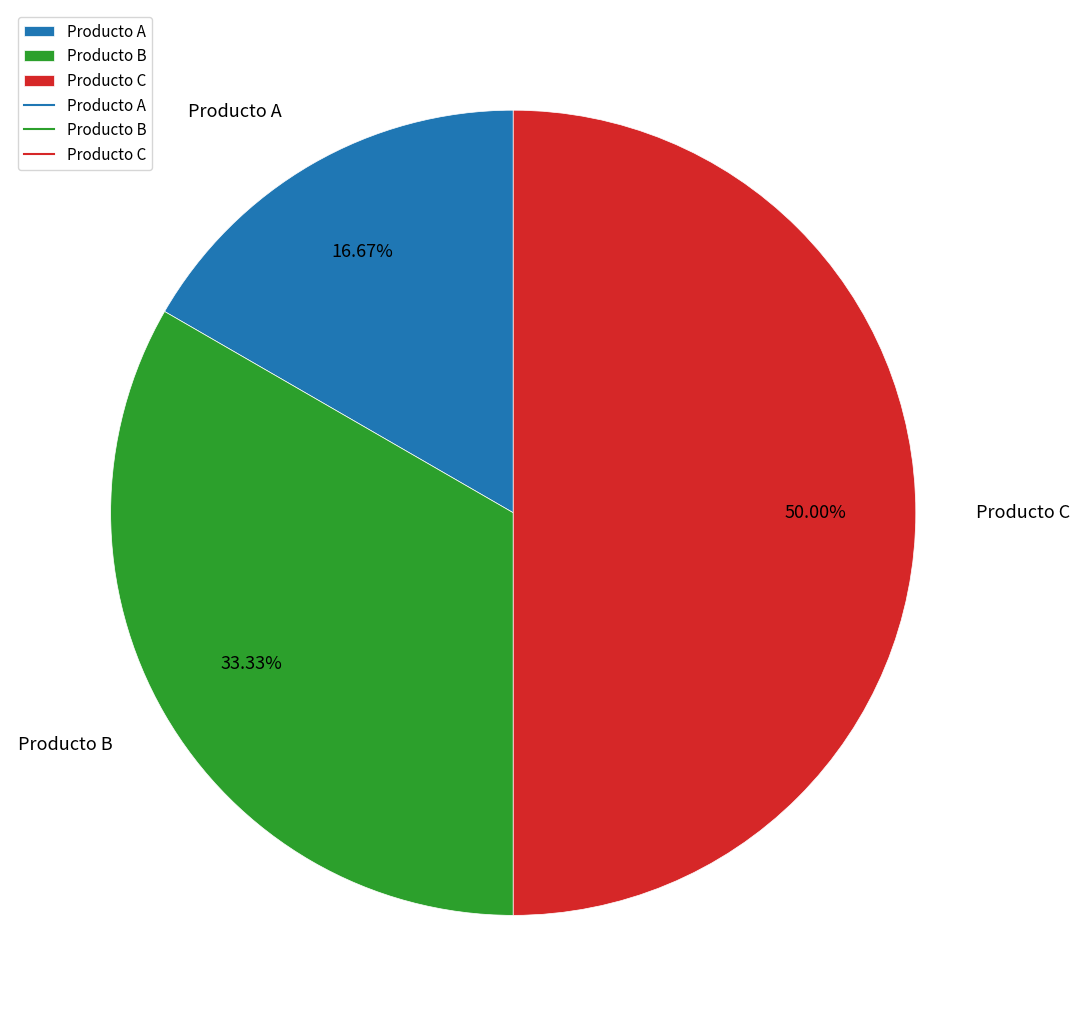

Which has a higher value, Producto C or Producto A?

Producto C